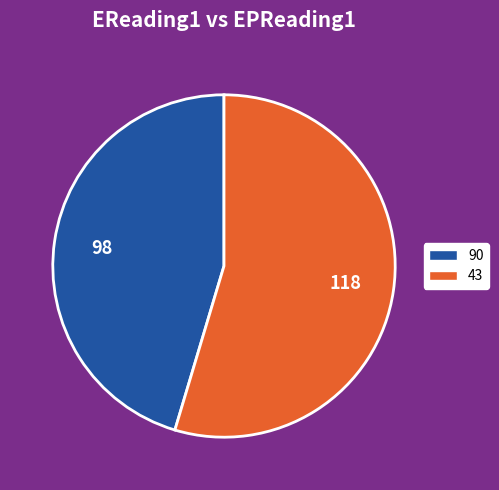

Does any single category account for the majority?

Yes